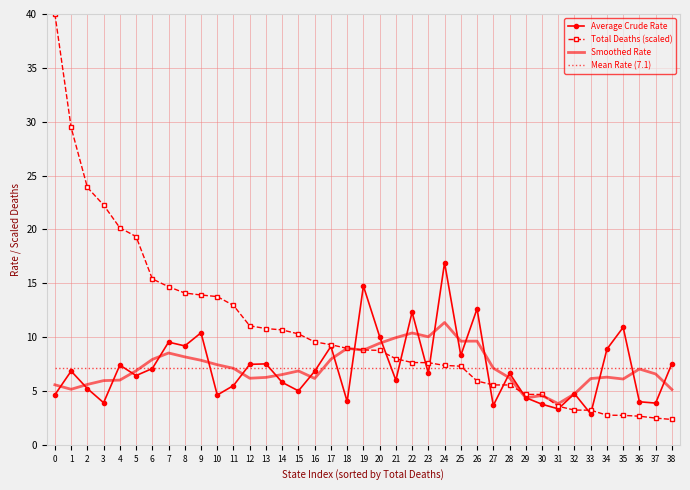

List the series in order of their peak value, lowest first.

Mean Rate (7.1), Smoothed Rate, Average Crude Rate, Total Deaths (scaled)